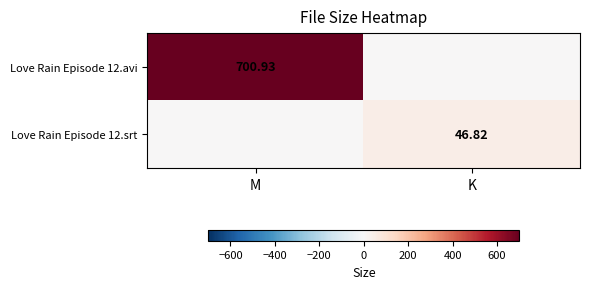

What is the maximum value shown in the chart?

700.9